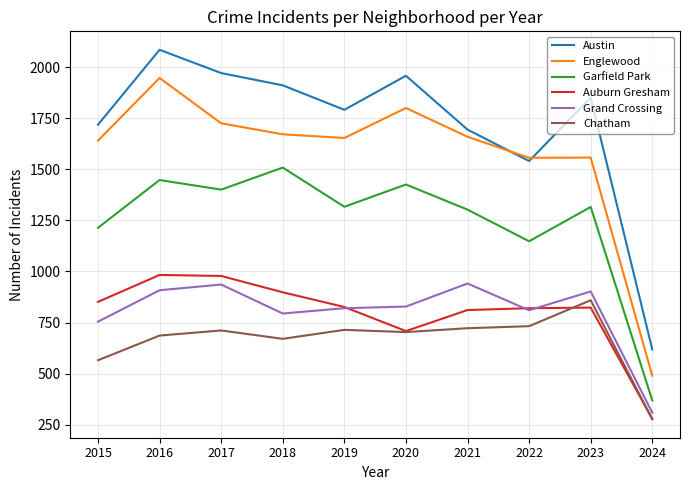

What is the difference between the highest and lowest values at 2015?

1154